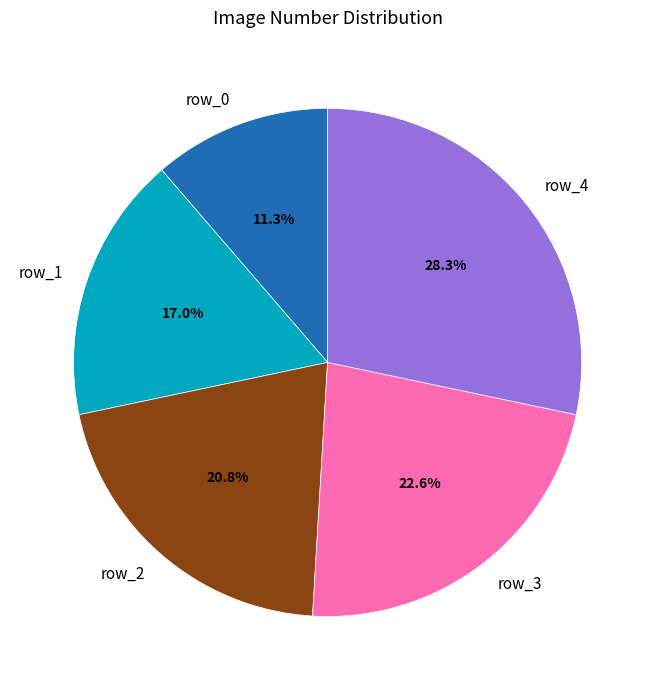

Rank the categories by value from highest to lowest.

row_4, row_3, row_2, row_1, row_0